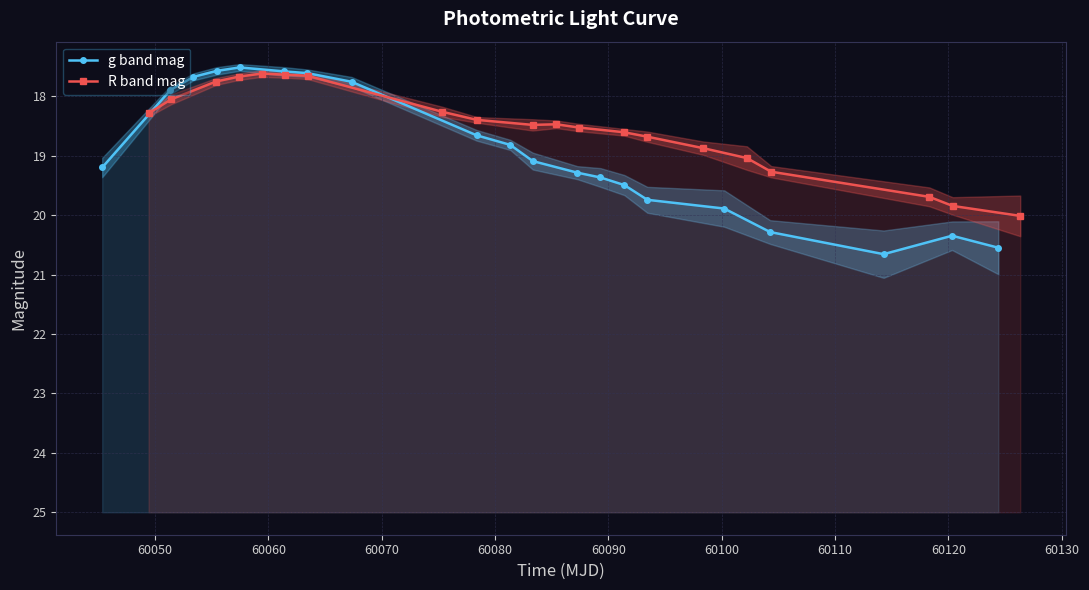

How many times do g band mag and R band mag cross each other?

2